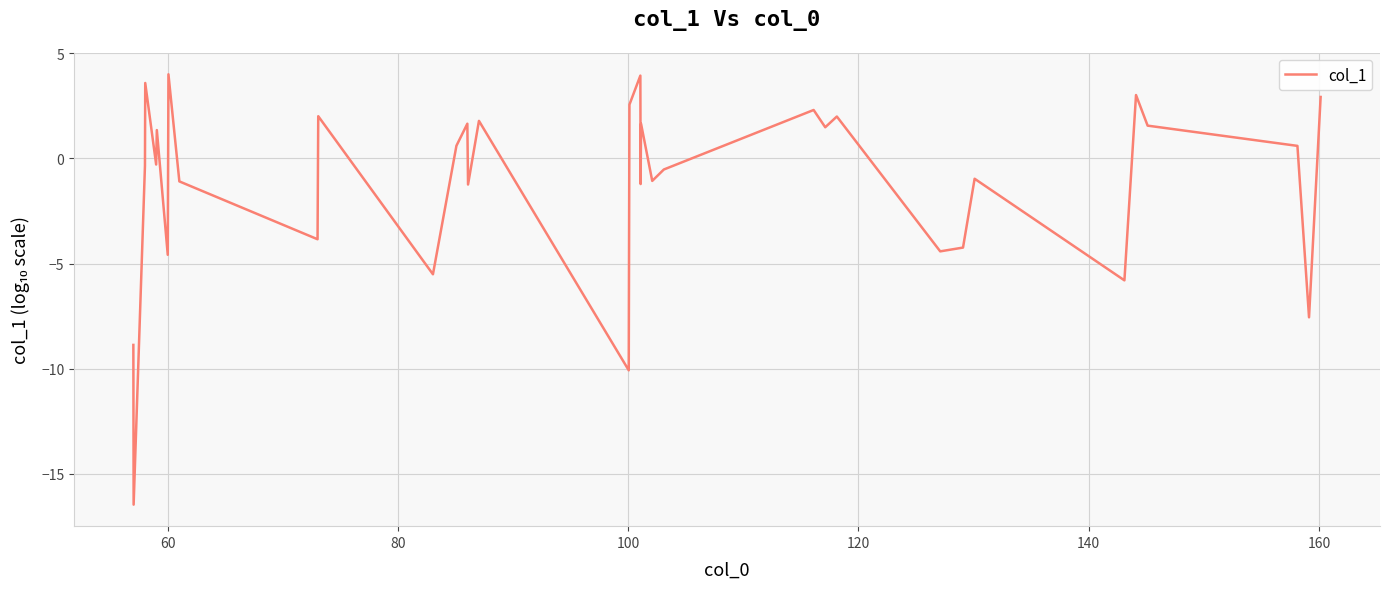

What is the greatest value displayed?

4.0